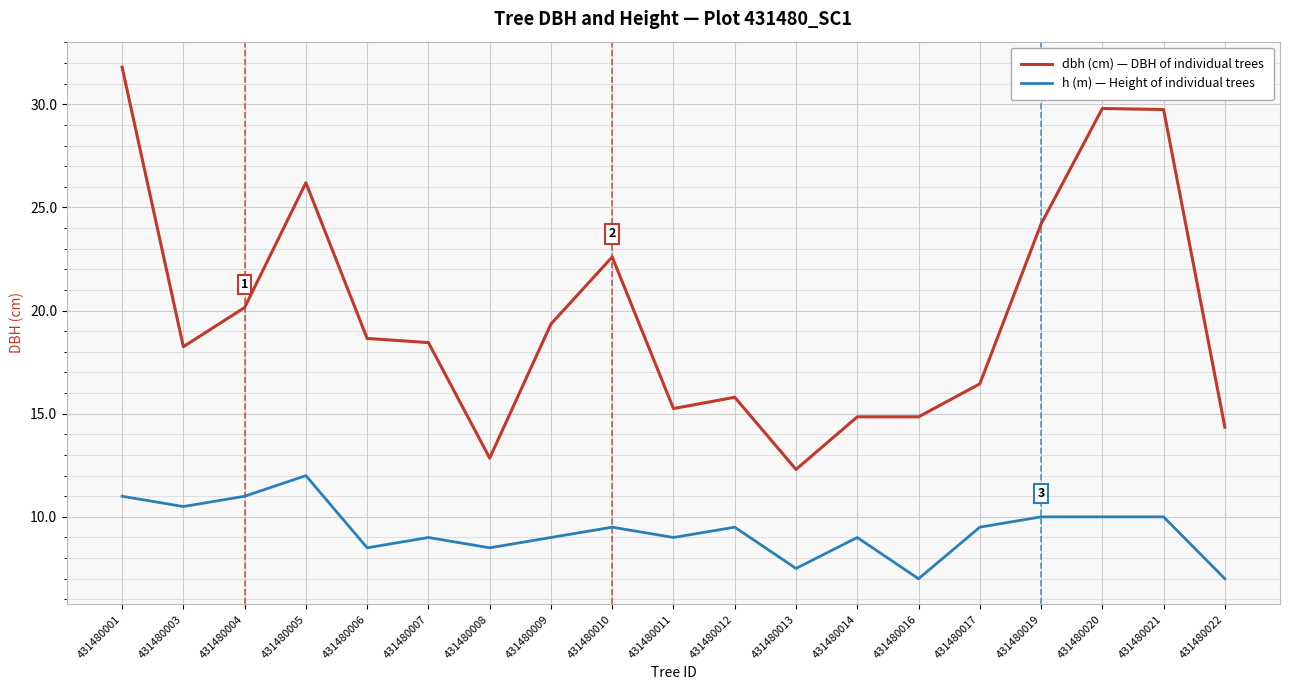

Which series has the largest total across all categories?

dbh (cm) — DBH of individual trees